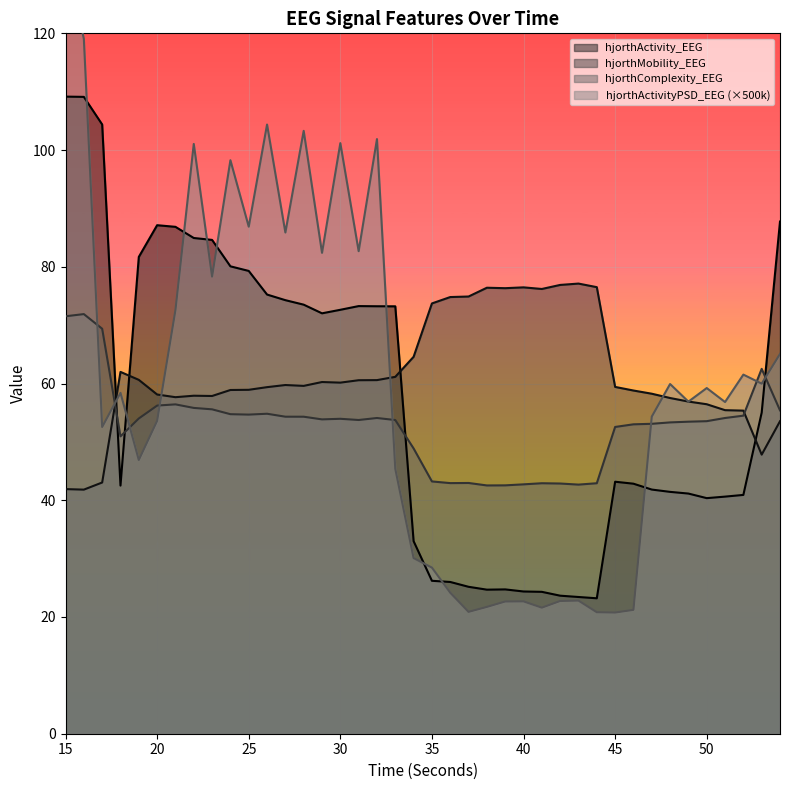

What is the highest value of the hjorthActivity_EEG series?

109.2